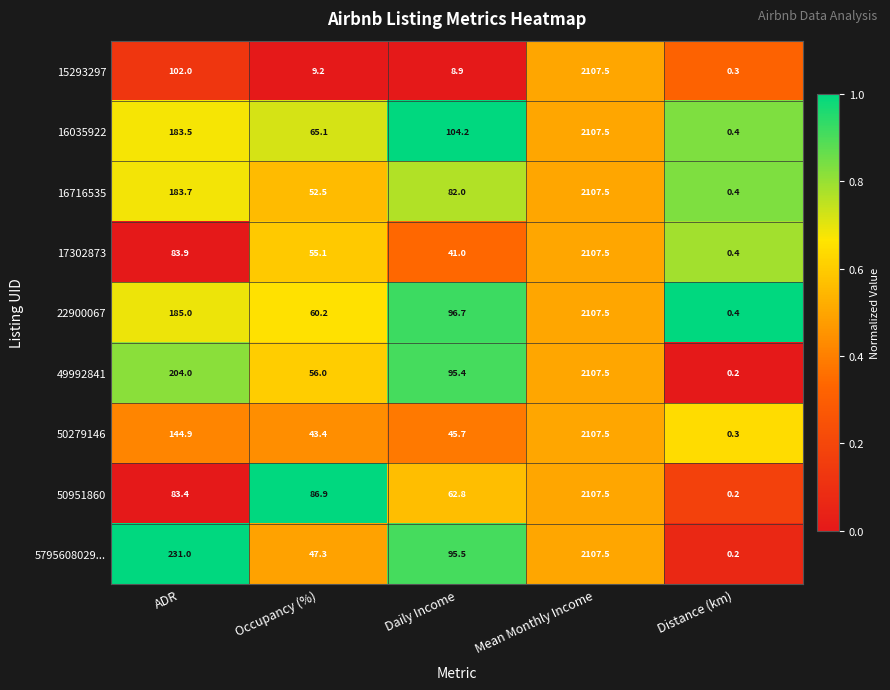

How many series are shown in this chart?

9